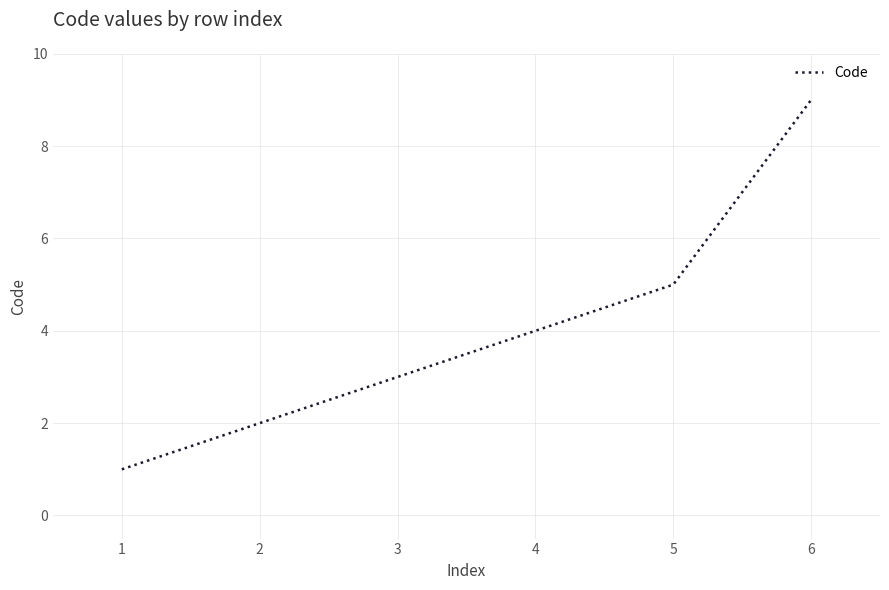

How many values are between 2 and 5?

4